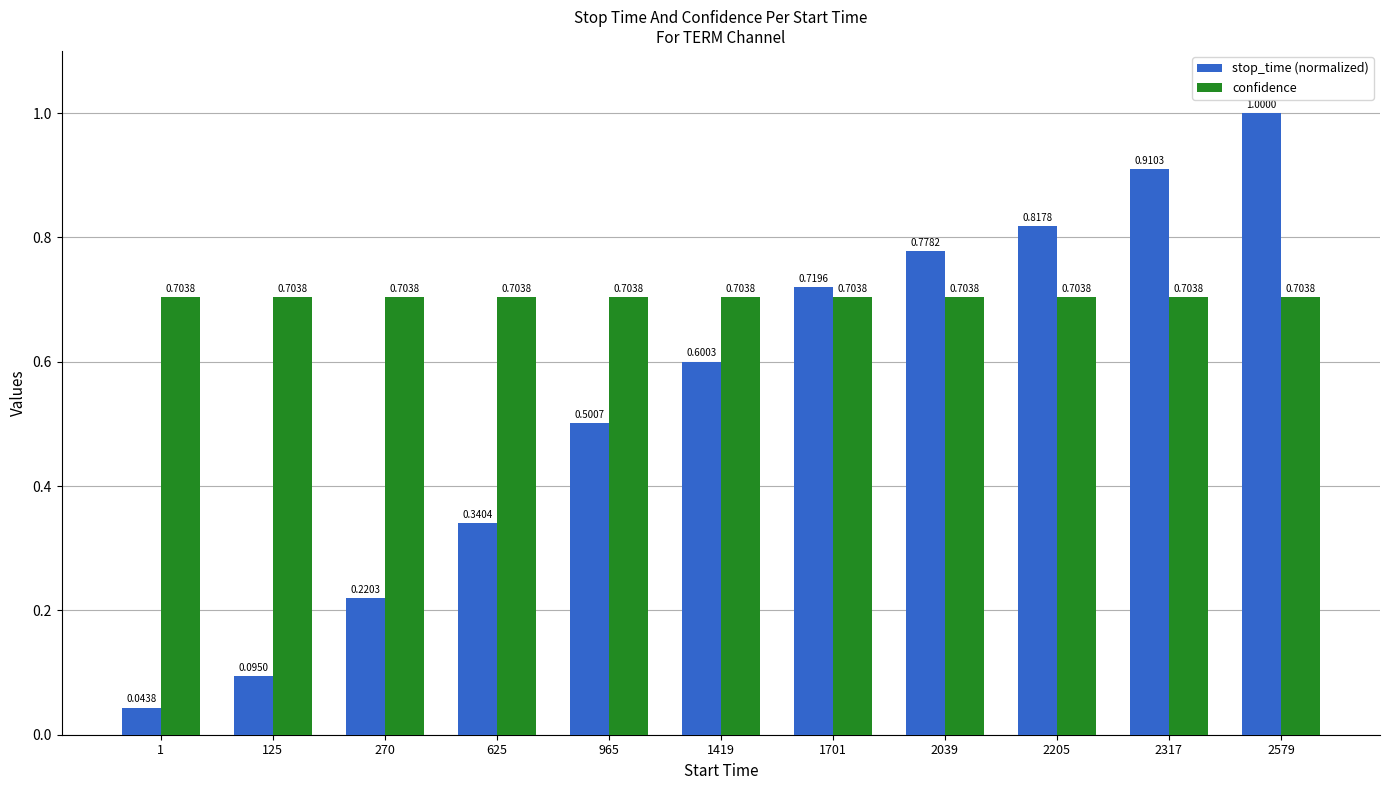

What is the average value of the stop_time (normalized) series?

0.5